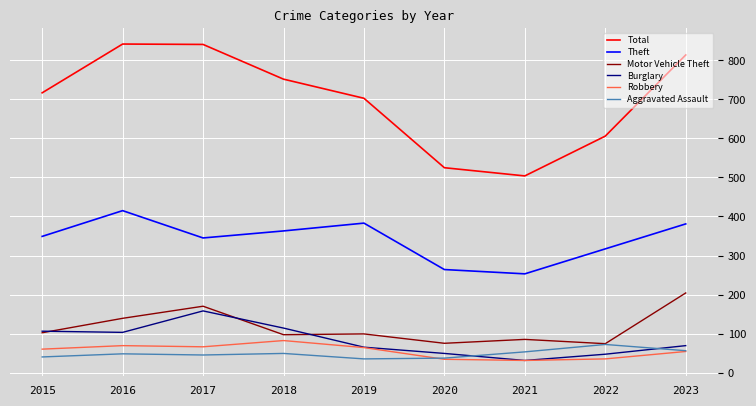

Is the value of Aggravated Assault at 2021 greater than the value of Burglary at 2018?

No